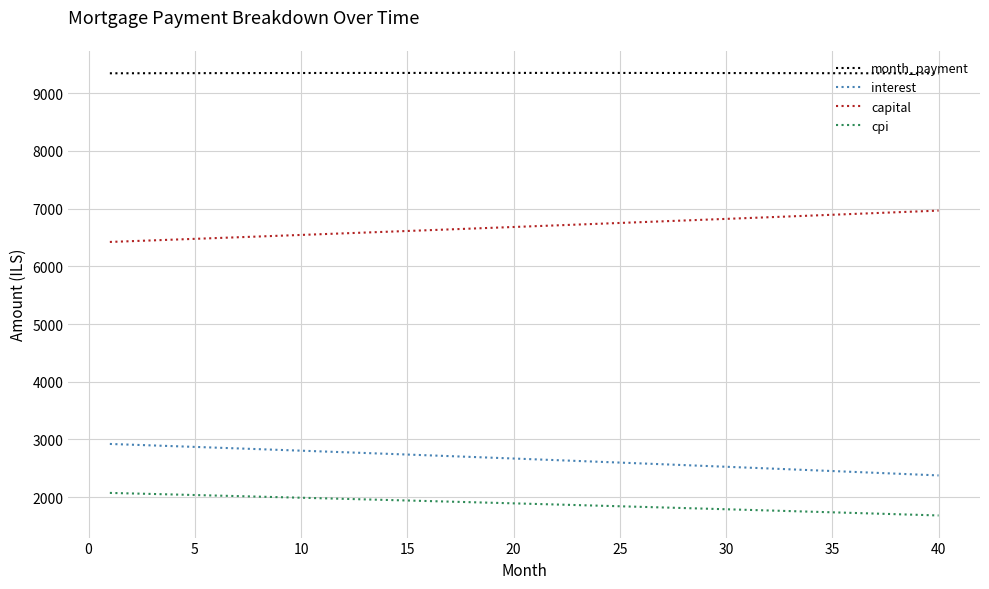

True or false: cpi and interest intersect in this chart.

False